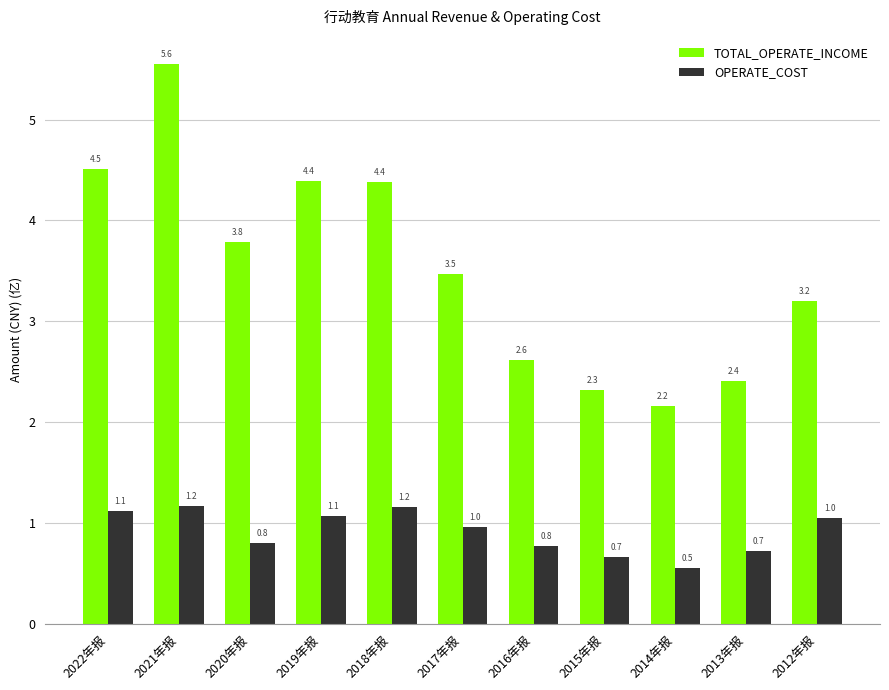

Reading left to right, what are all the values shown in this chart?

TOTAL_OPERATE_INCOME: 2022年报=4.5	2021年报=5.6	2020年报=3.8	2019年报=4.4	2018年报=4.4	2017年报=3.5	2016年报=2.6	2015年报=2.3	2014年报=2.2	2013年报=2.4	2012年报=3.2
OPERATE_COST: 2022年报=1.1	2021年报=1.2	2020年报=0.8	2019年报=1.1	2018年报=1.2	2017年报=1.0	2016年报=0.8	2015年报=0.7	2014年报=0.5	2013年报=0.7	2012年报=1.0